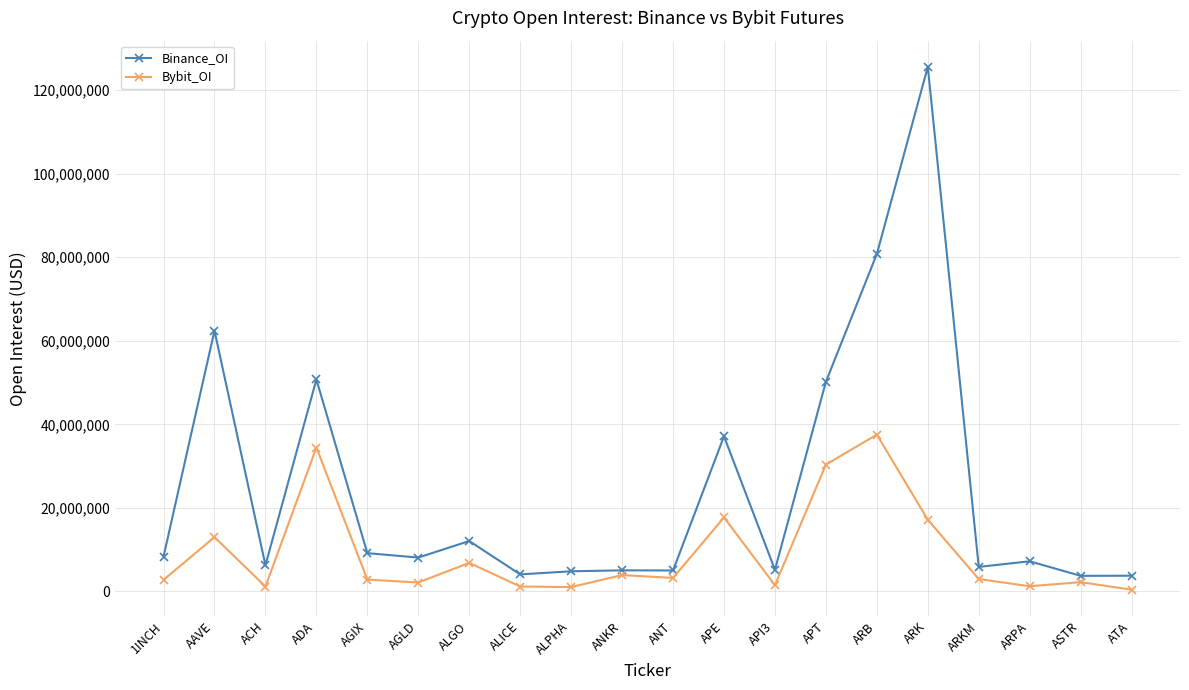

At which label does Bybit_OI first exceed 2951384?

AAVE